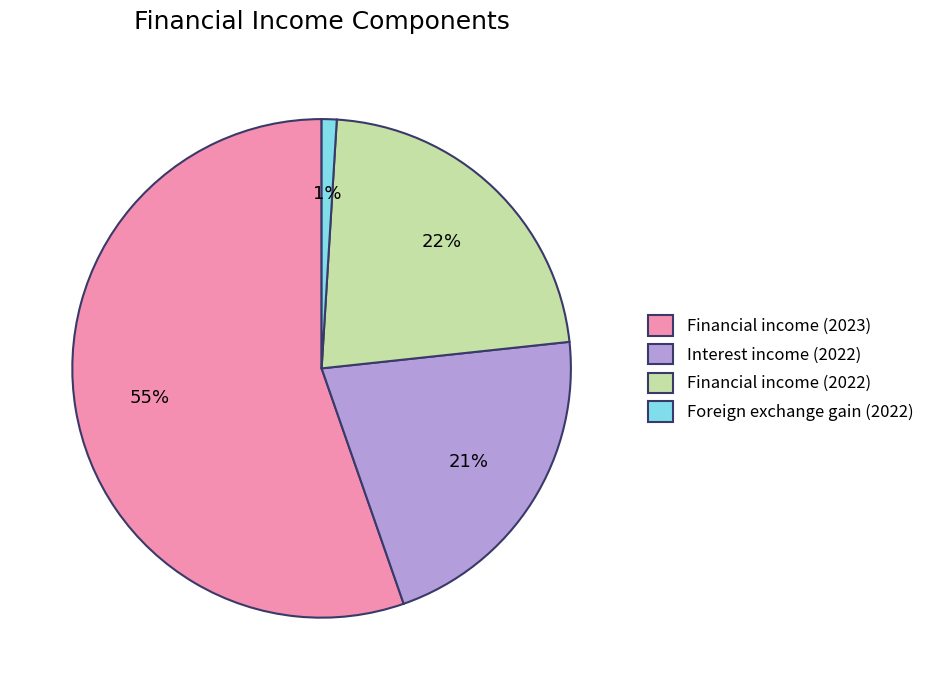

True or false: Financial income (2022) accounts for 22% of the total.

True